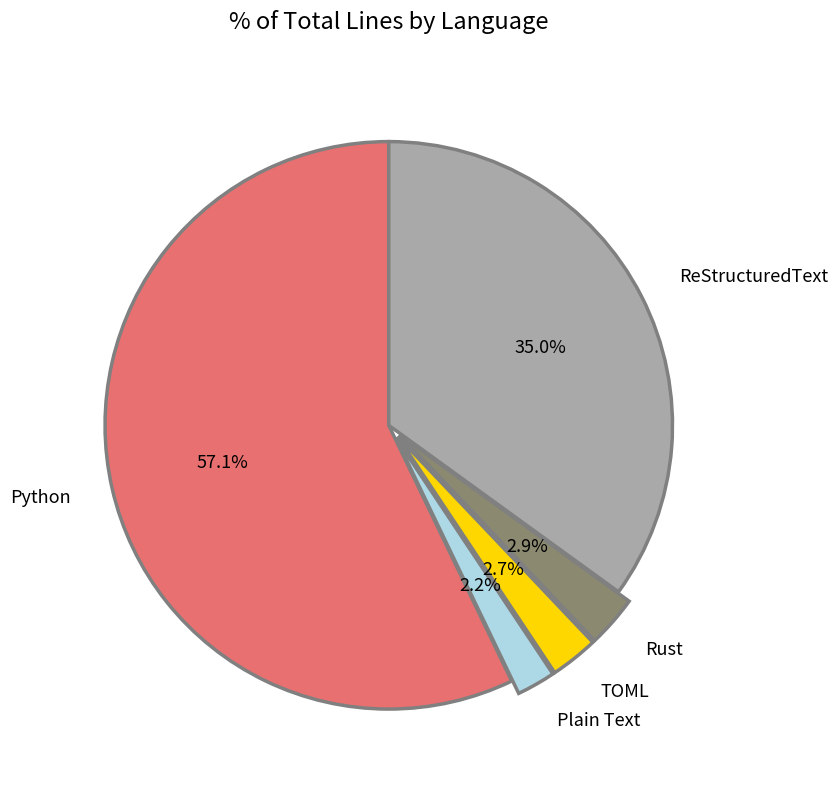

How much of the chart is everything except ReStructuredText?

65.0%